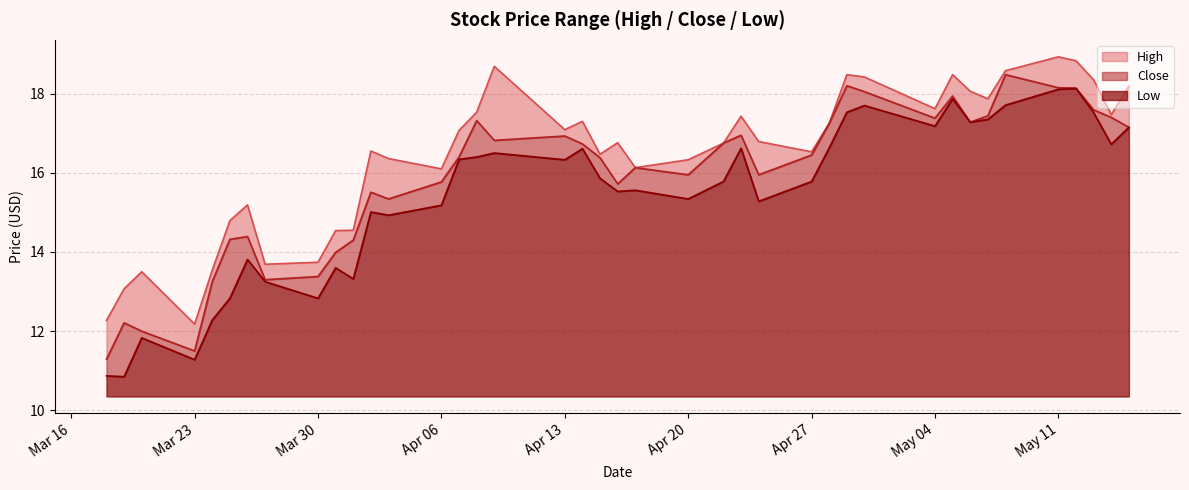

What is the minimum value for Low?

0.5